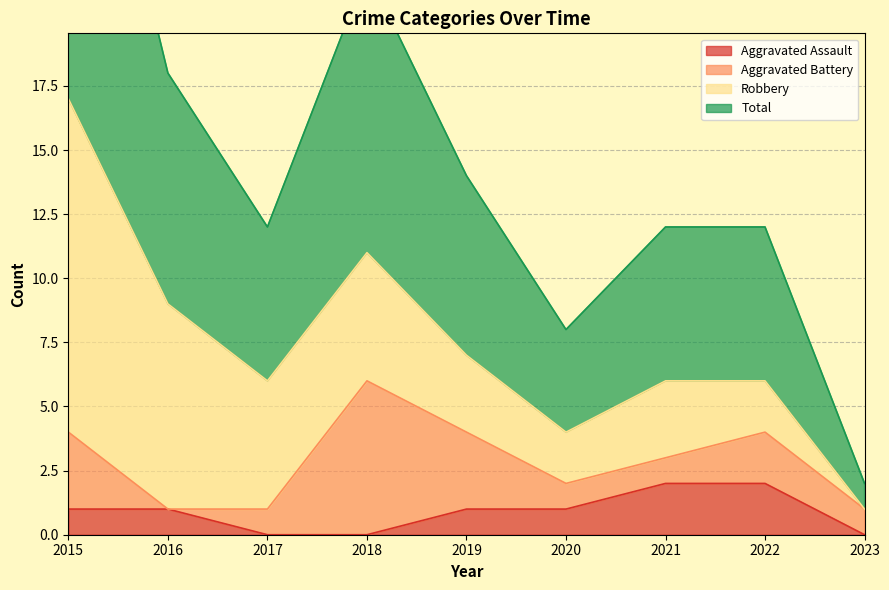

The Aggravated Assault series shows 1 at 2020. True or false?

True